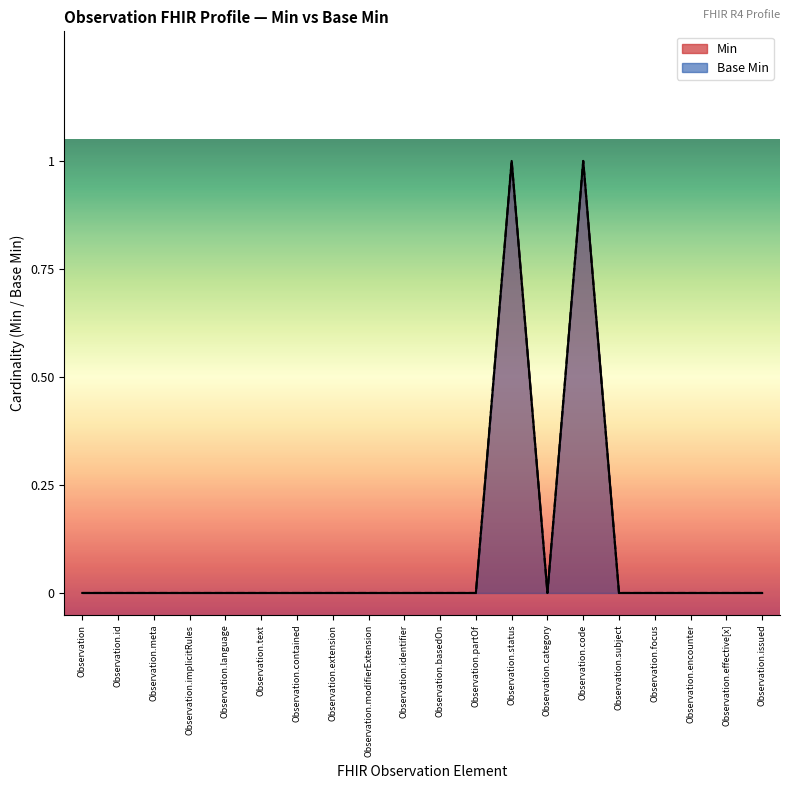

The Base Min series shows 0 at Observation.basedOn. True or false?

False